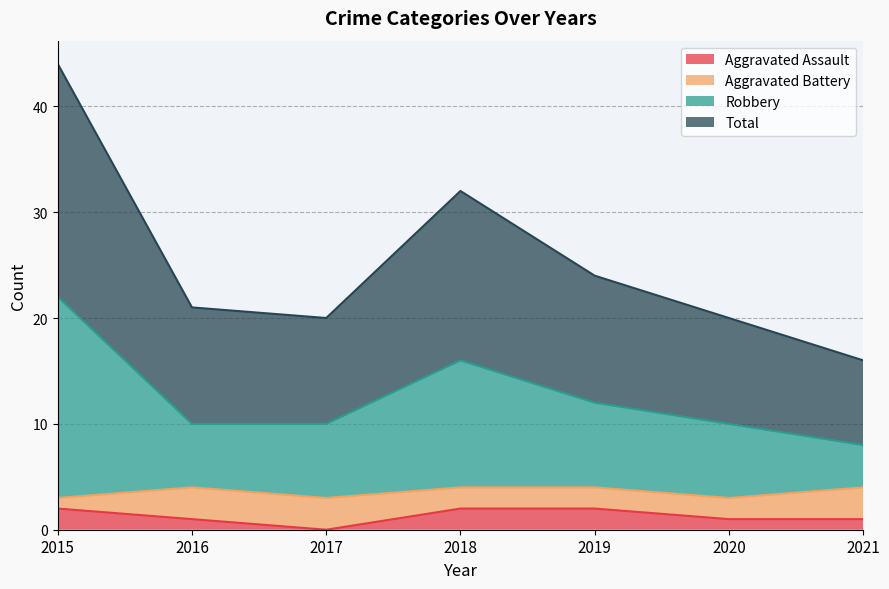

Is it true that Aggravated Assault equals 0 at 2017?

True